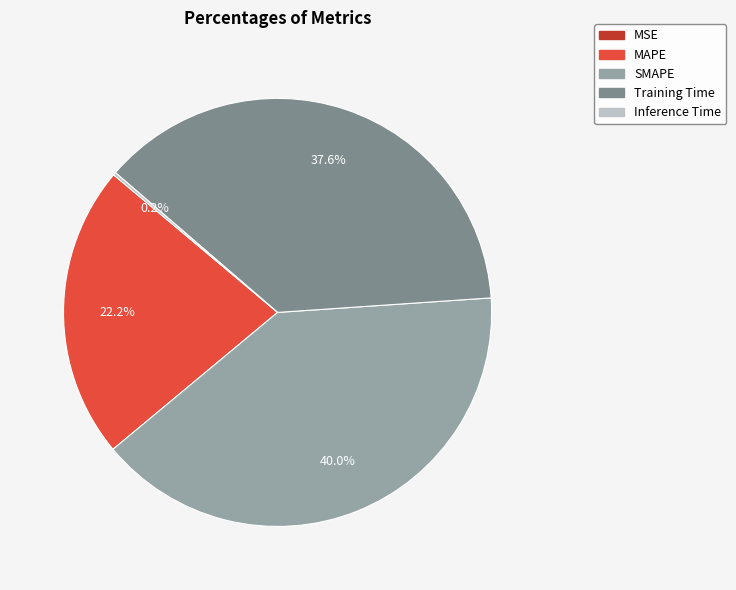

What percentage do SMAPE and Training Time together represent?

77.6%